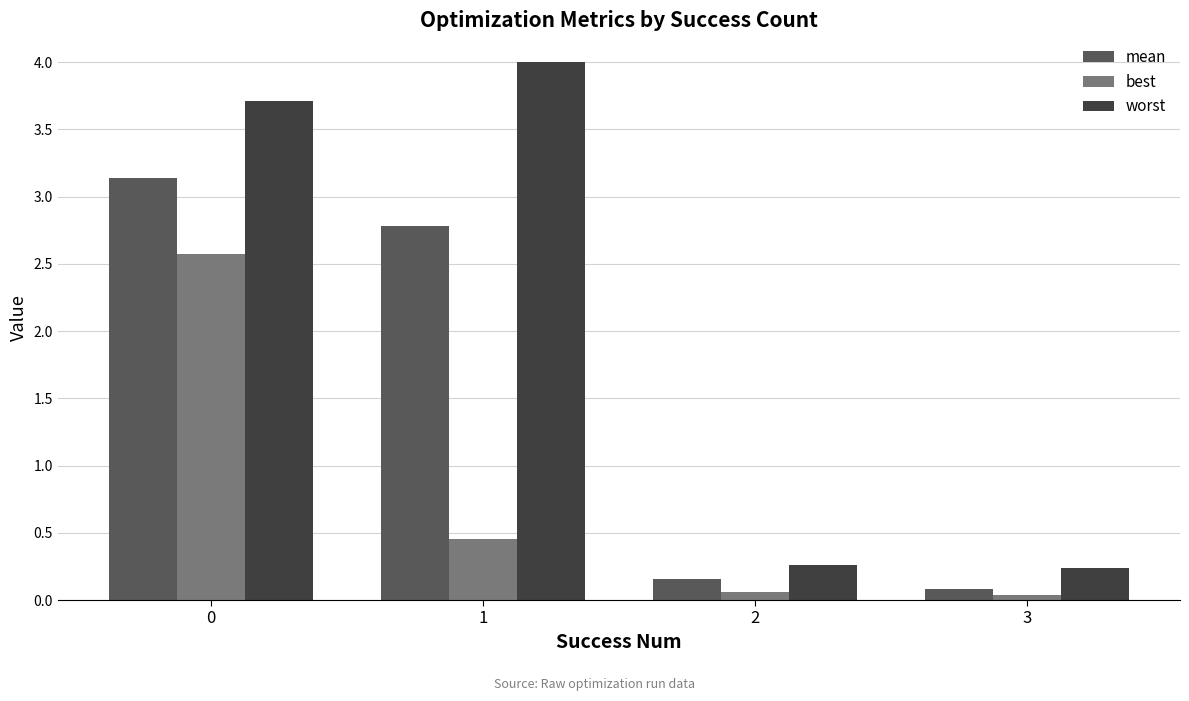

Rank the series at 1 from lowest to highest value.

best, mean, worst